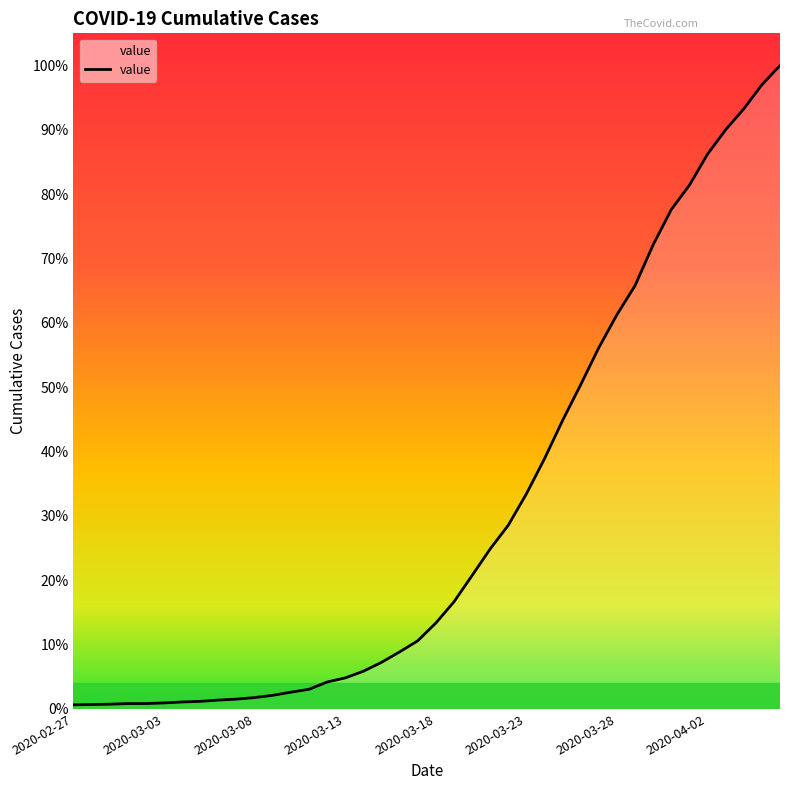

Does the chart display data point markers on the line(s)?

No